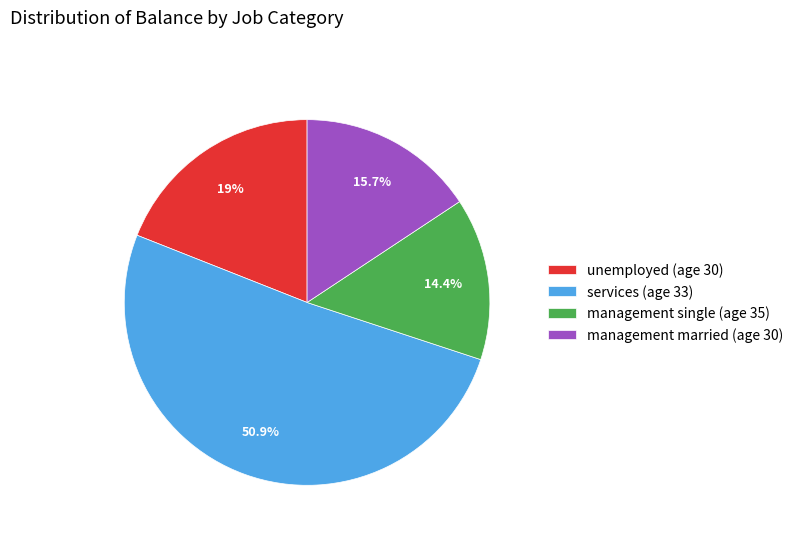

Is the sum of unemployed (age 30) and management single (age 35) greater than half?

No